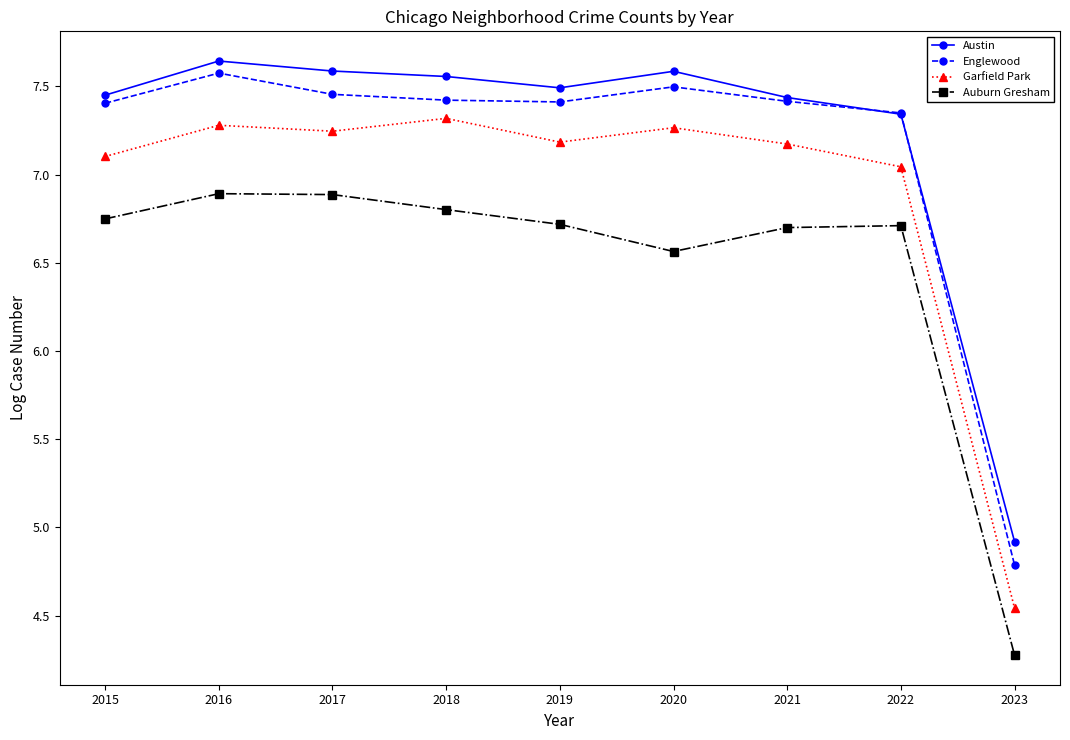

What is the sum of all Austin values?

65.0